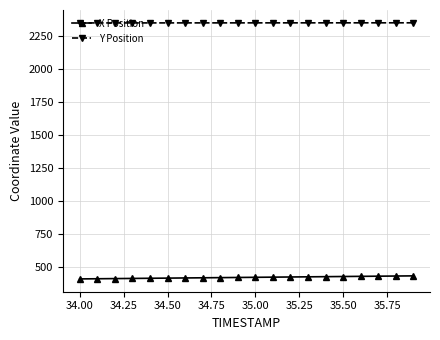

True or false: Y Position and X Position intersect in this chart.

False